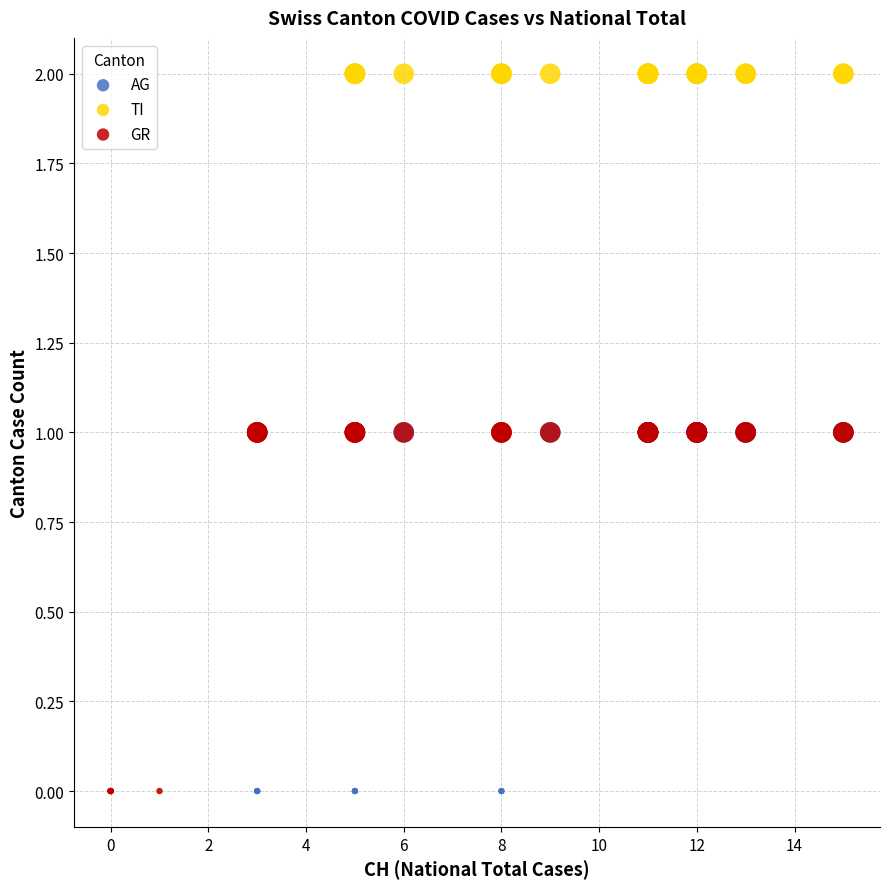

Which series contains the highest Y value?

TI